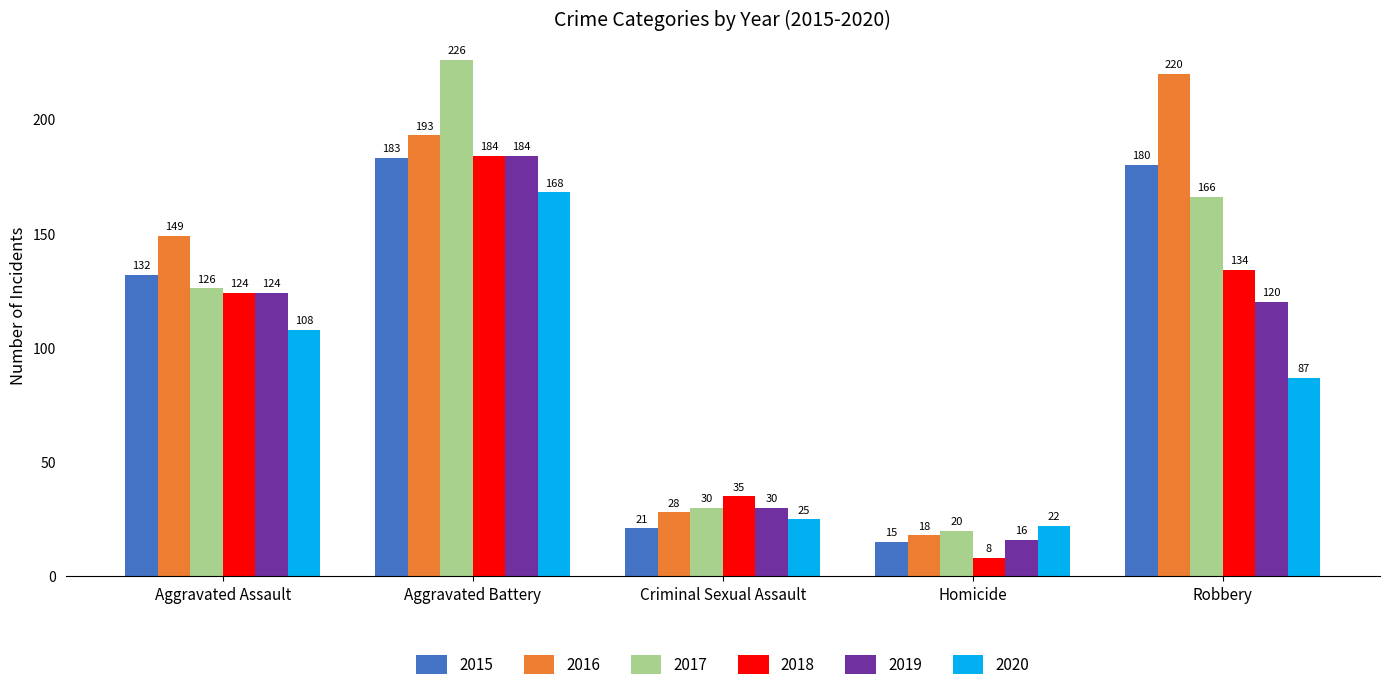

What are all the series names shown in the legend?

2015, 2016, 2017, 2018, 2019, 2020